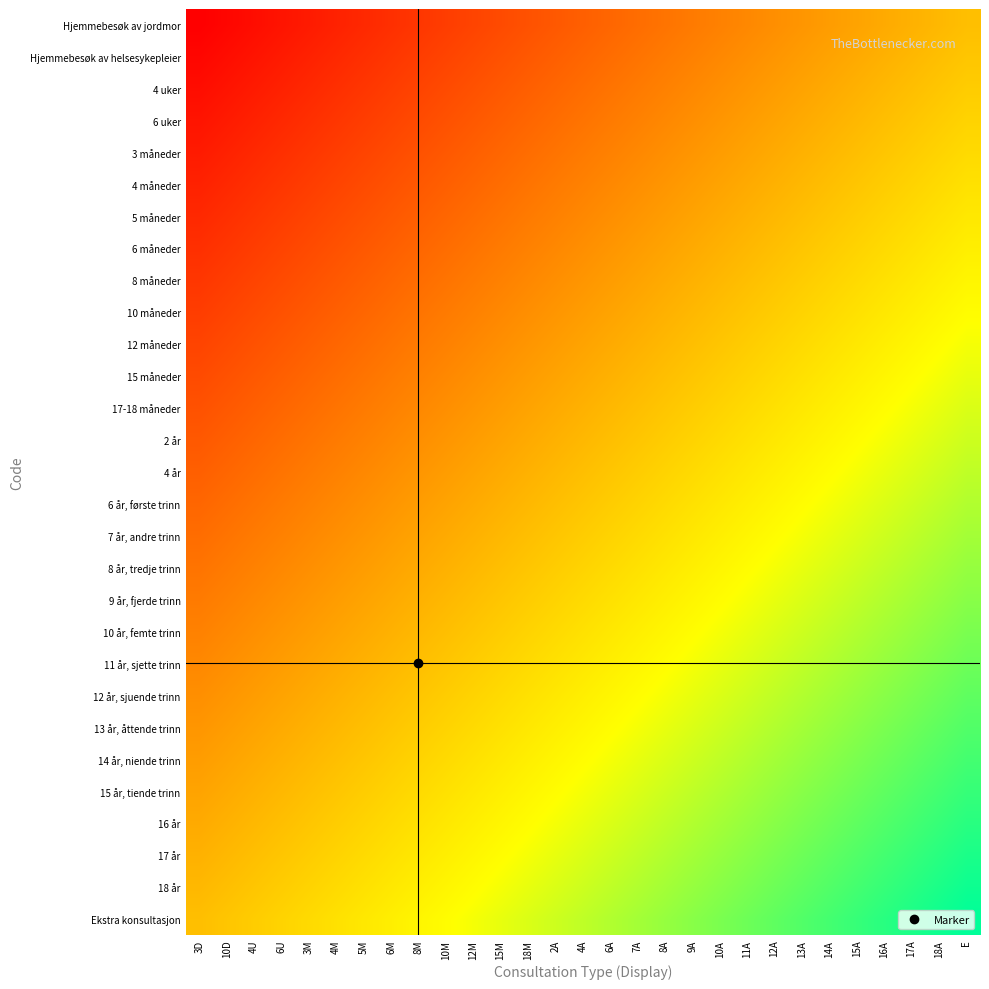

Count the number of categories in the chart.

29